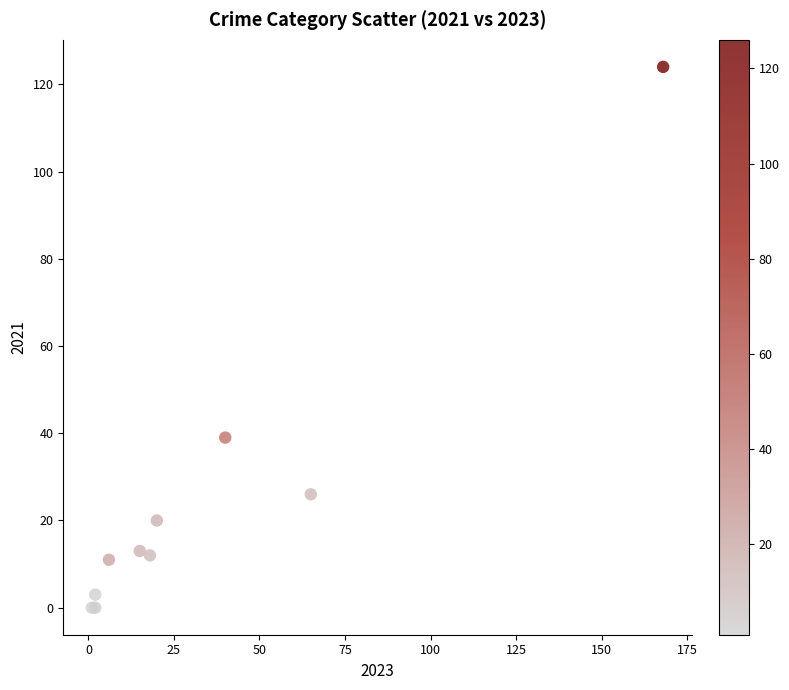

What Y value in the scatter plot is closest to 62?

39